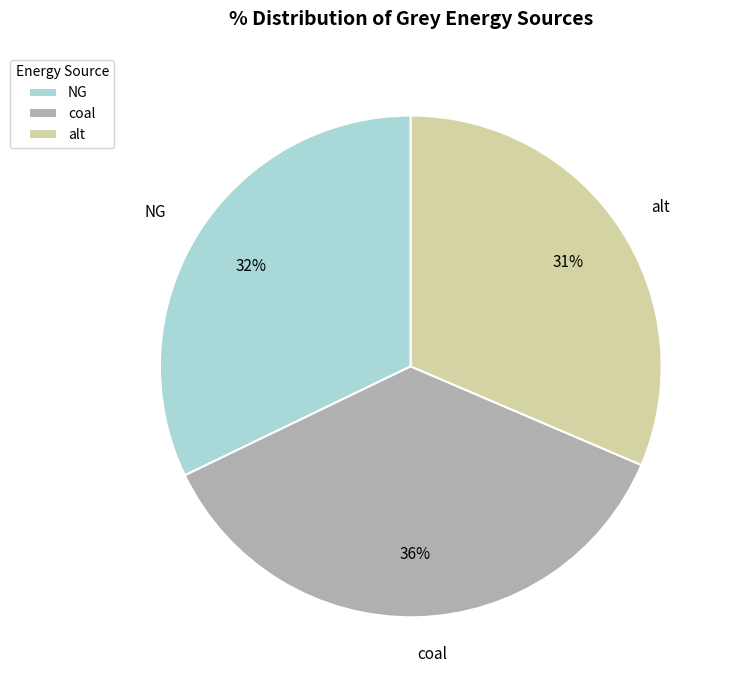

Which has a higher value, alt or coal?

coal